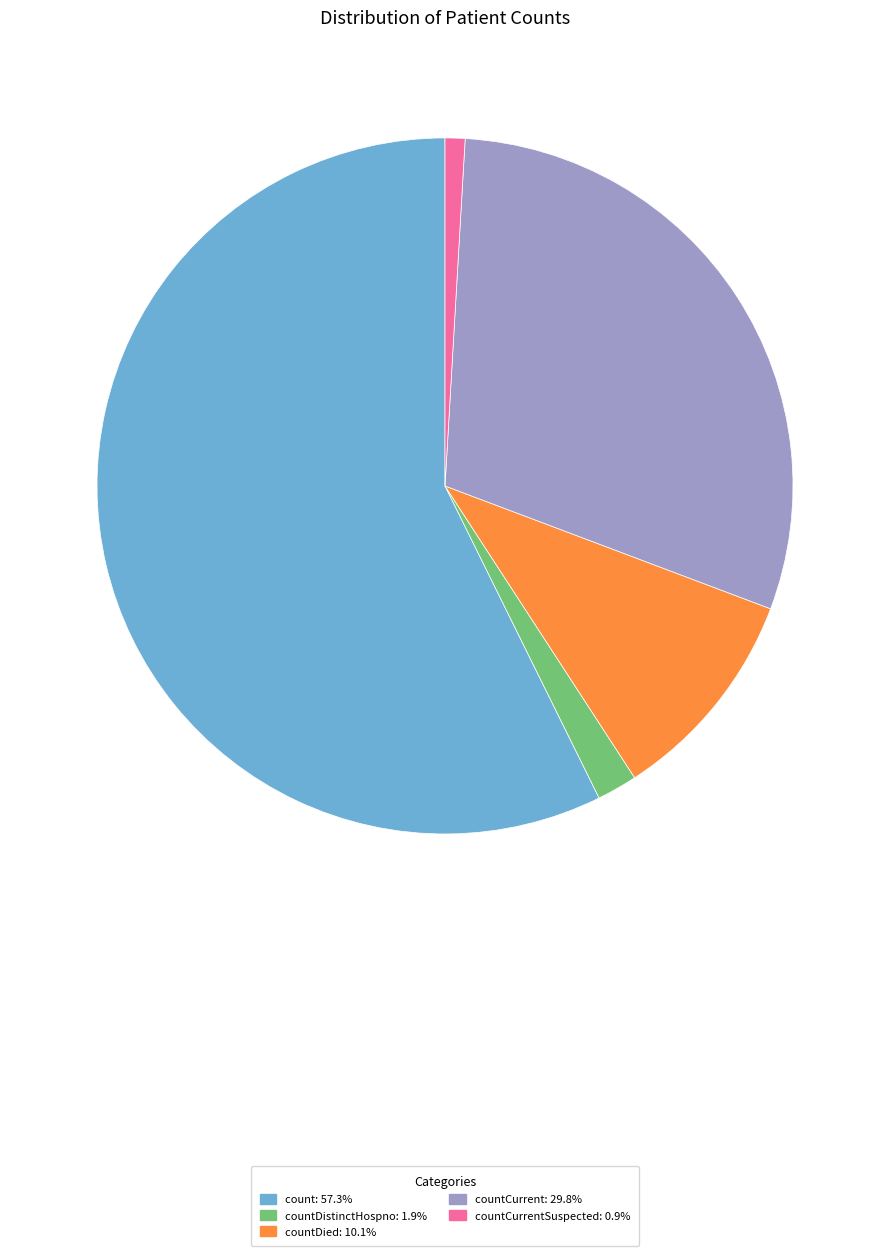

Does countCurrent: 29.8% account for over 50% of the chart?

No